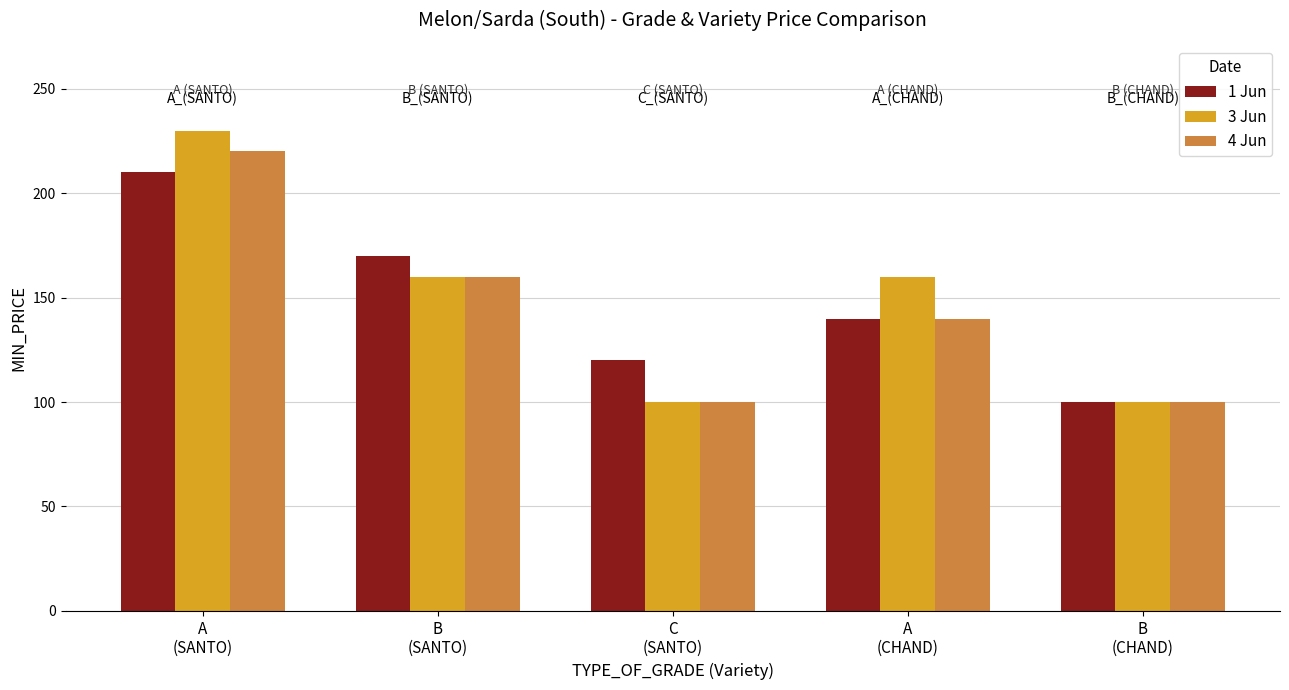

Does the chart contain any negative values?

No